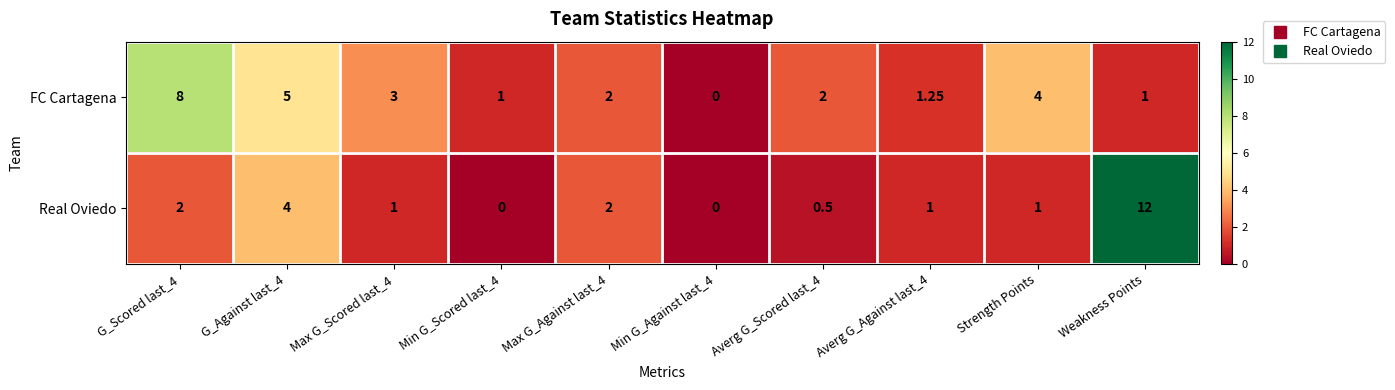

What is the greatest value displayed?

12.0